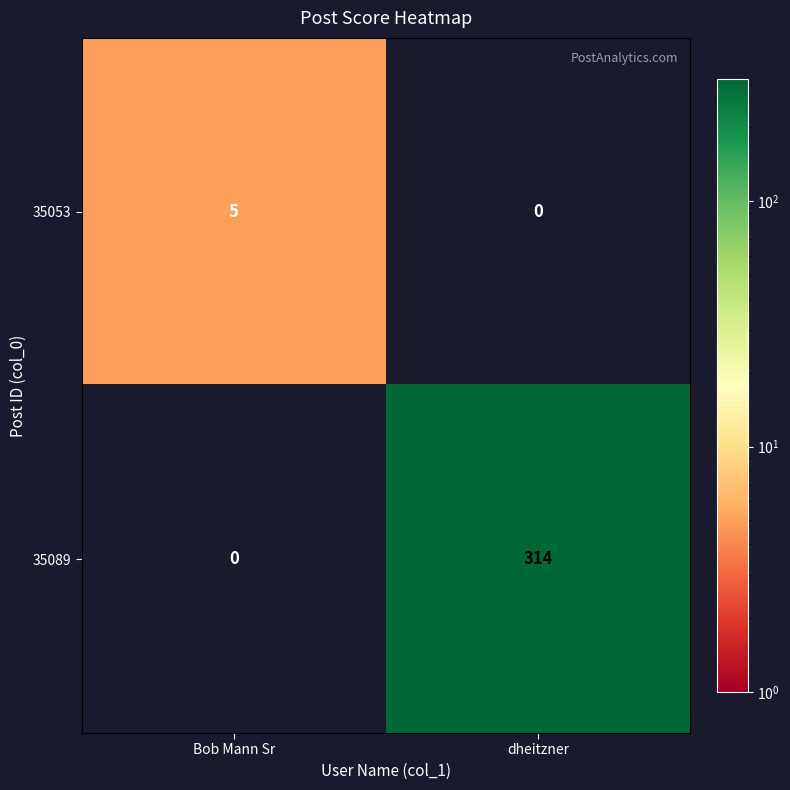

At which category is the sum across all series the highest?

dheitzner